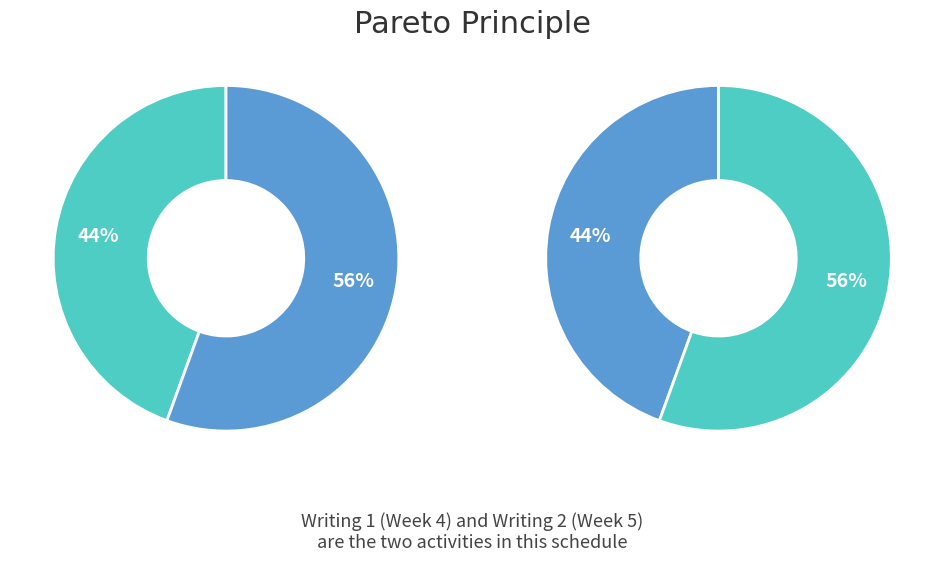

Which category accounts for the majority?

Writing 2